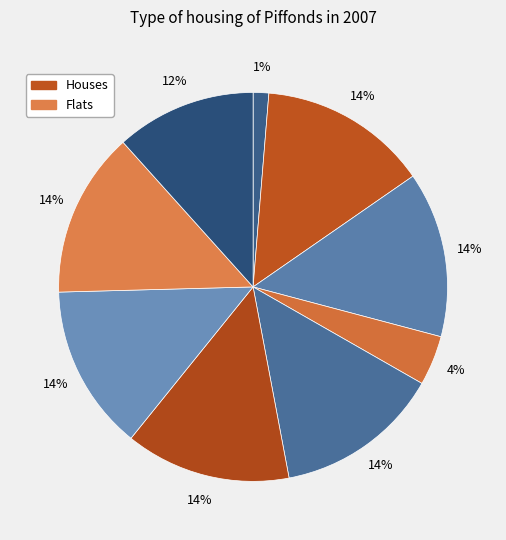

To the nearest percent, what is the average slice percentage?

11%